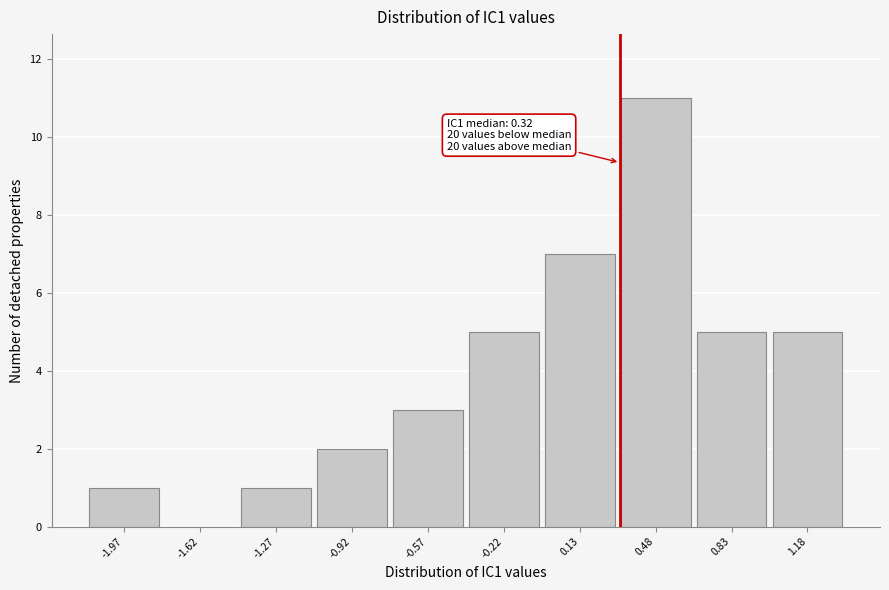

Which range on the x-axis has the tallest bar?

0.30 to 0.65